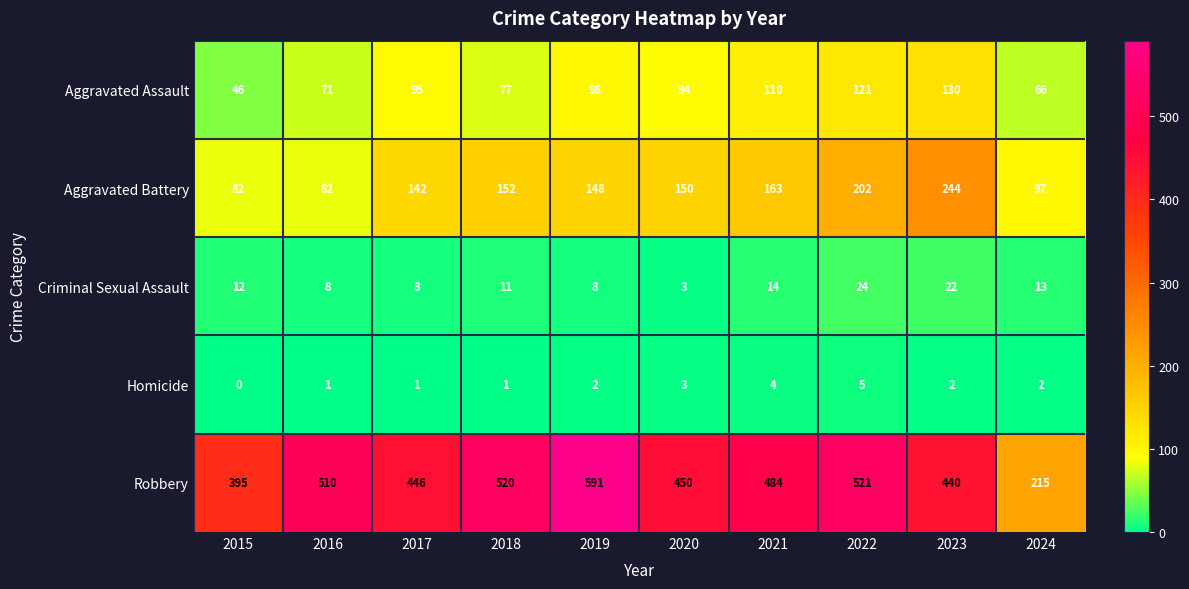

Which series has the largest total across all categories?

Robbery